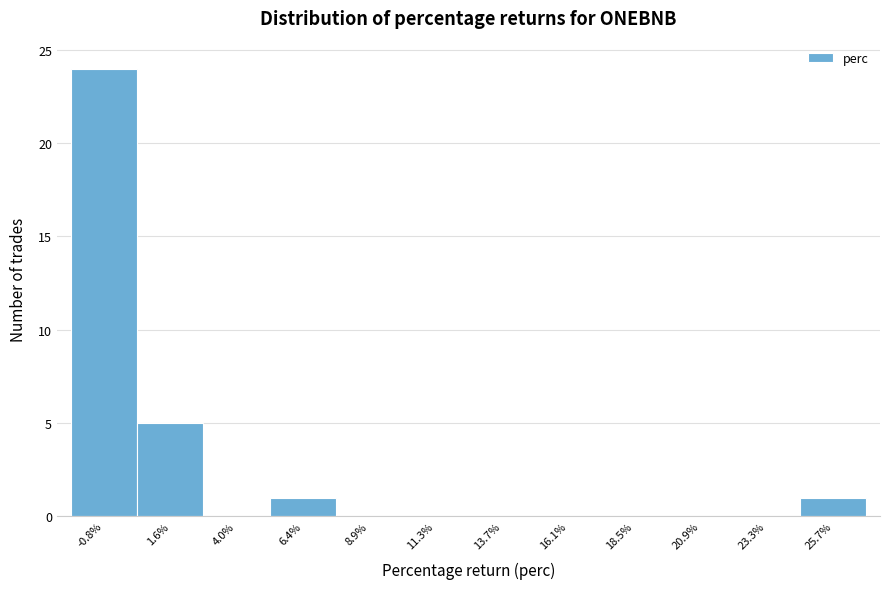

How tall is the bar that spans 24.5 to 27.0 on the x-axis? Neither the bar edges nor the heights are printed on the chart, so give them approximately, as read against the axes.

1